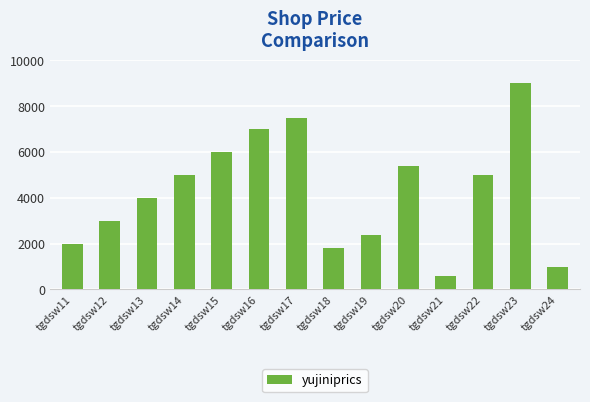

Reading left to right, what are all the values shown in this chart?

2000	3000	4000	5000	6000	7000	7500	1800	2400	5400	600	5000	9000	1000